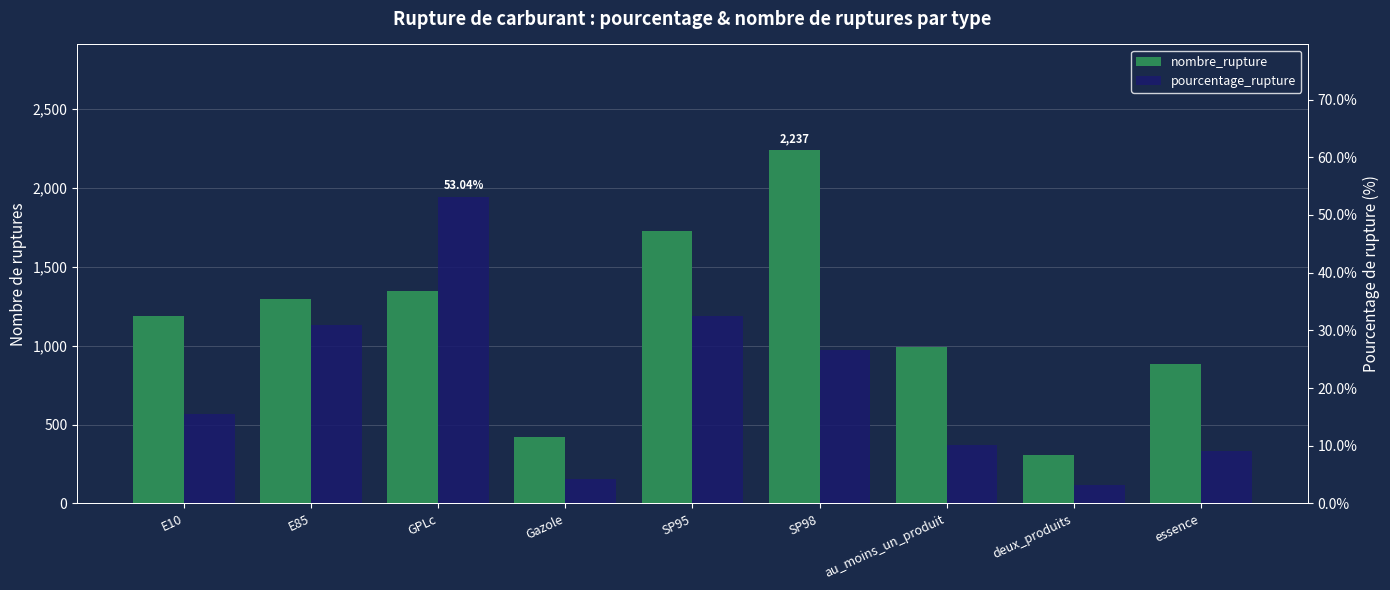

What is the difference between the highest and lowest values at au_moins_un_produit?

982.9